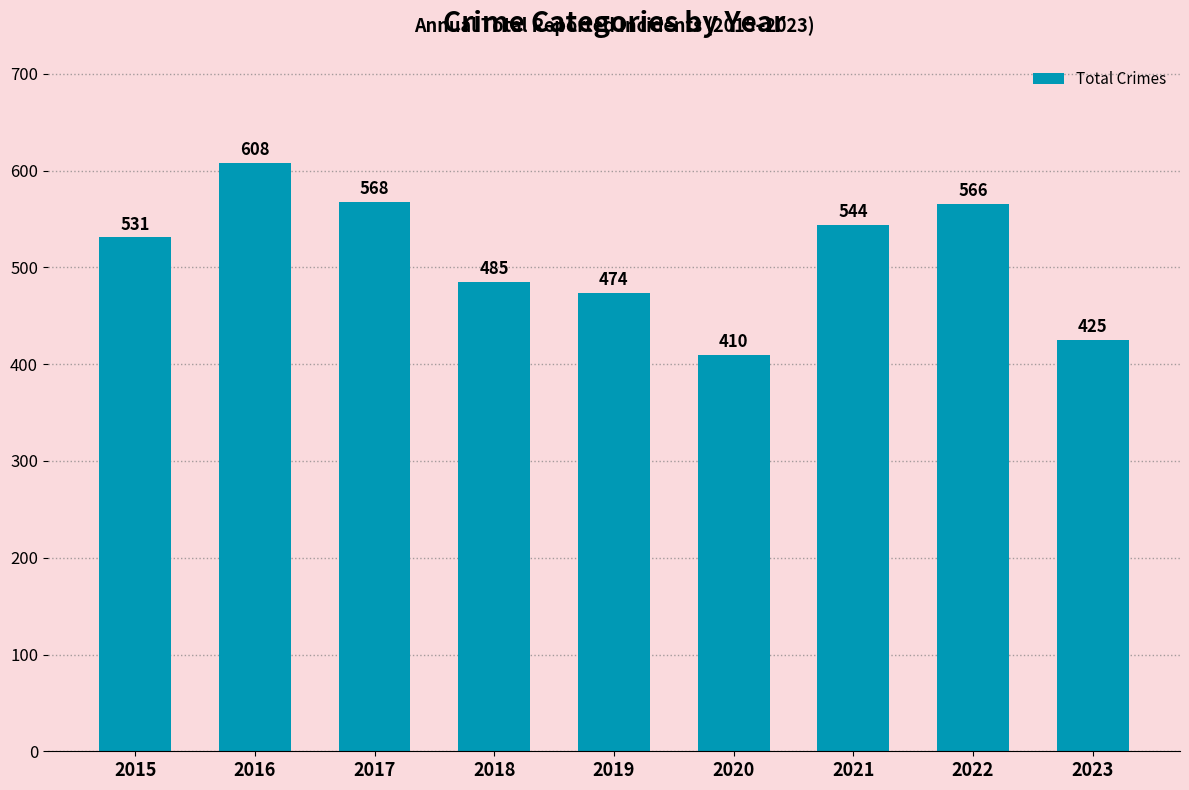

What is the change in value from 2015 to 2016?

+77